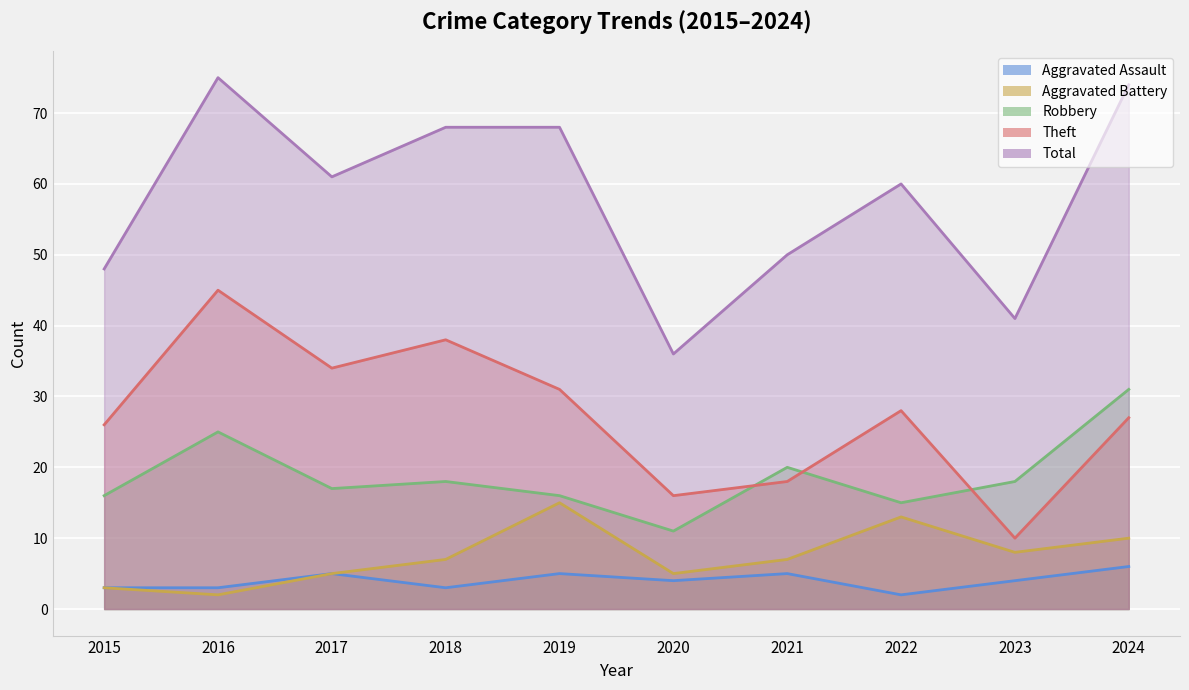

Rank the series by their maximum value, from highest to lowest.

Total, Theft, Robbery, Aggravated Battery, Aggravated Assault